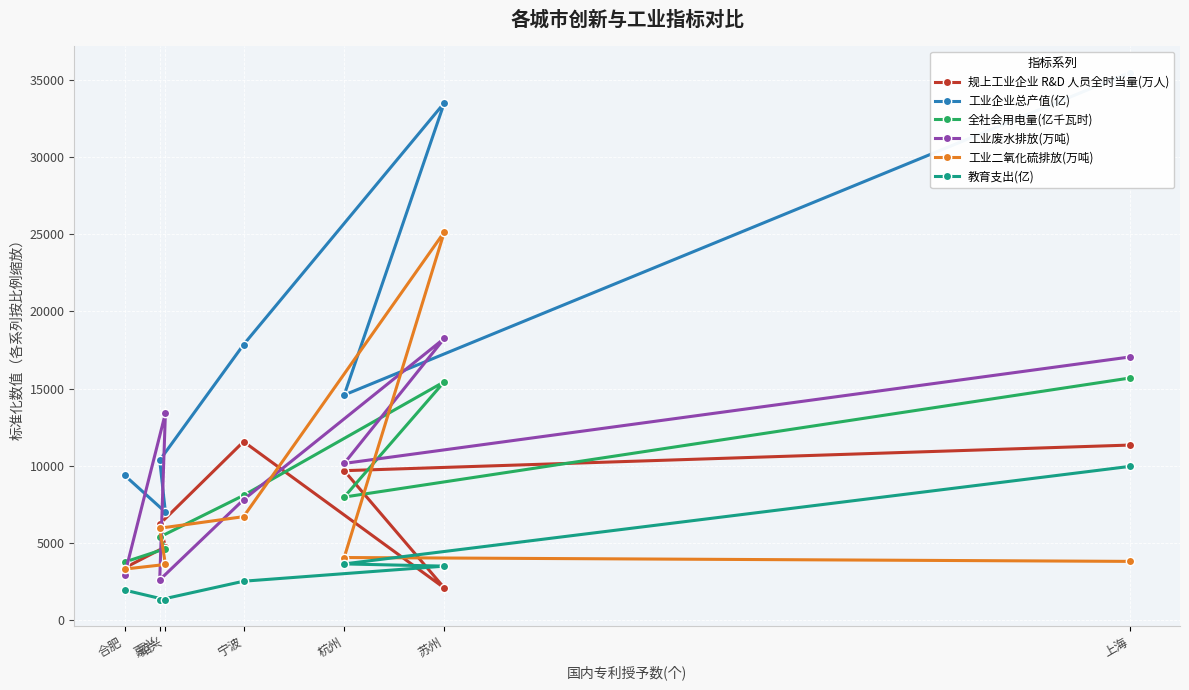

What is the value of the 全社会用电量(亿千瓦时) point at the 5th from the left?

7969.5